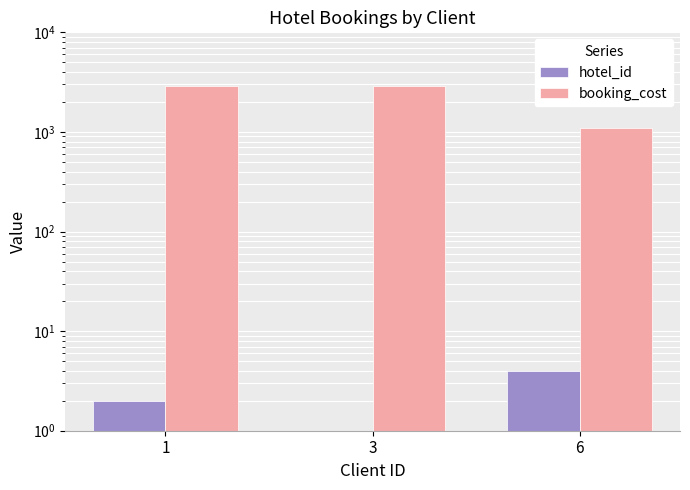

What is the value of the booking_cost bar at the 1st from the left?

2910